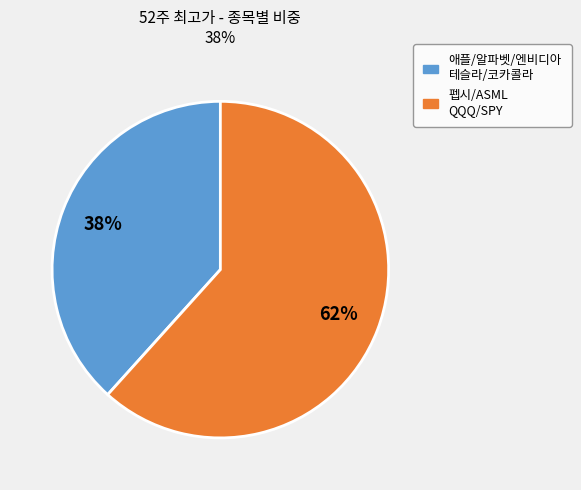

Is there any slice that represents more than half of the pie?

Yes